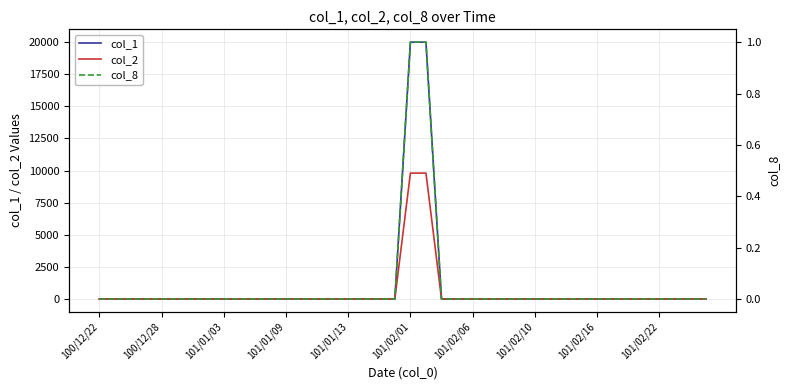

At 101/01/09, list the series in order from smallest to largest.

col_1, col_2, col_8